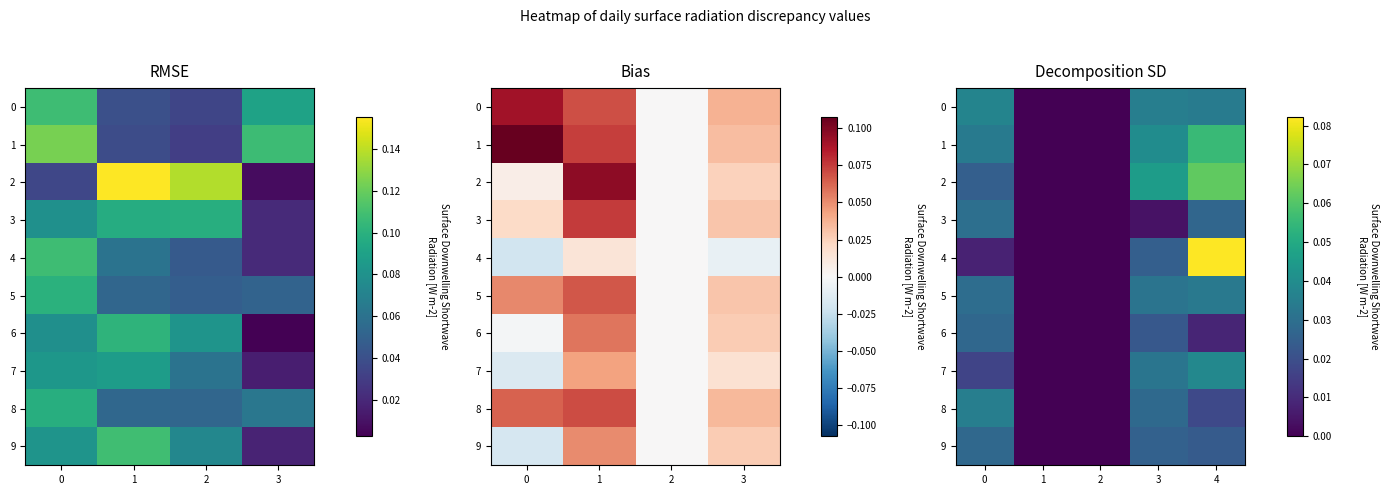

How many data points in 5 are above 0?

3